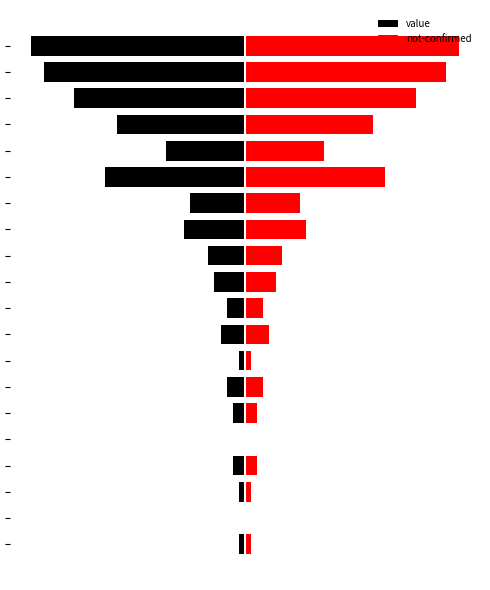

Reading right to left, extract all data points from this chart.

value: 19=-35	18=-33	17=-28	16=-21	15=-13	14=-23	13=-9	12=-10	11=-6	10=-5	9=-3	8=-4	7=-1	6=-3	5=-2	4=0	3=-2	2=-1	1=0	0=-1
not-confirmed: 19=35	18=33	17=28	16=21	15=13	14=23	13=9	12=10	11=6	10=5	9=3	8=4	7=1	6=3	5=2	4=0	3=2	2=1	1=0	0=1